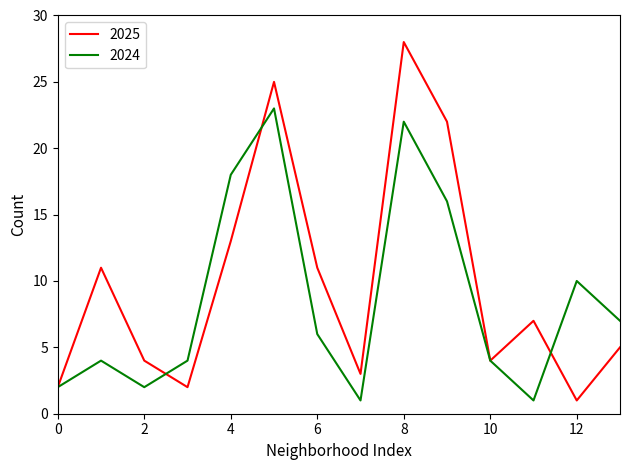

True or false: 2025 and 2024 cross at least once.

True